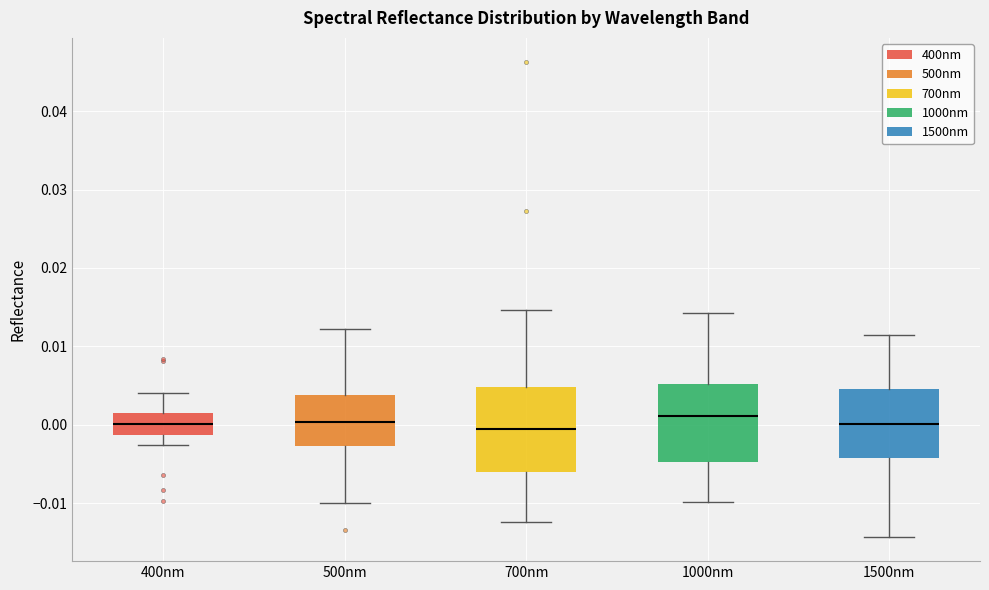

Reading left to right, read every box against the y-axis: the position of its median line, the range the box covers, and the ends of its whiskers. The values are not printed on the chart, so give them approximately, as read against the axis.

400nm: median 0.000, box -0.001 to 0.001, whiskers -0.003 to 0.004
500nm: median 0.000, box -0.003 to 0.004, whiskers -0.010 to 0.012
700nm: median 0.000, box -0.006 to 0.005, whiskers -0.012 to 0.015
1000nm: median 0.001, box -0.005 to 0.005, whiskers -0.010 to 0.014
1500nm: median 0.000, box -0.004 to 0.005, whiskers -0.014 to 0.011